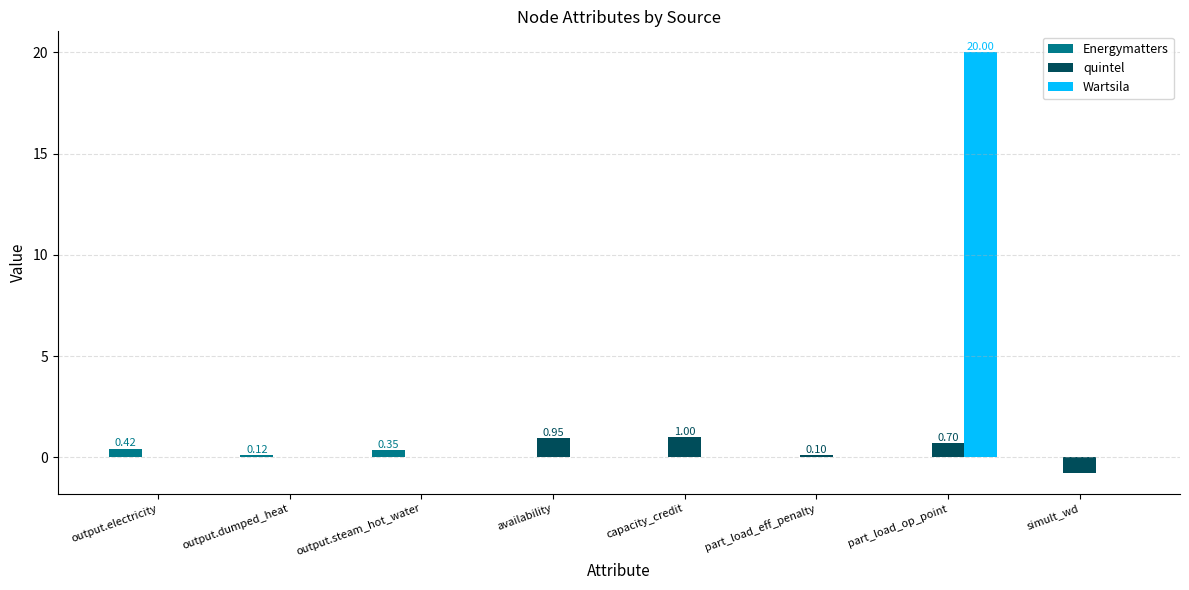

Between capacity_credit and part_load_op_point, which series saw the biggest shift?

Wartsila